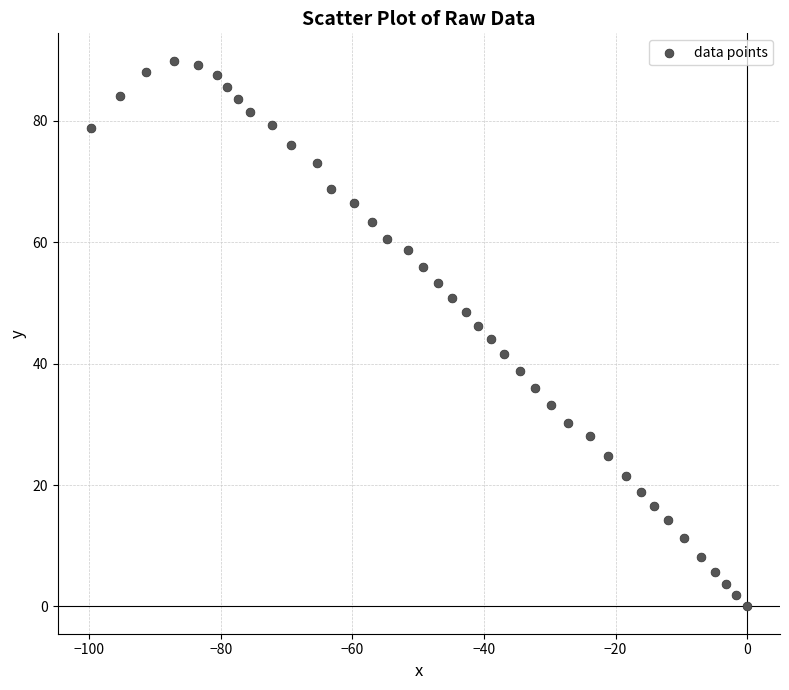

What is the range of X values (max minus min)?

99.8